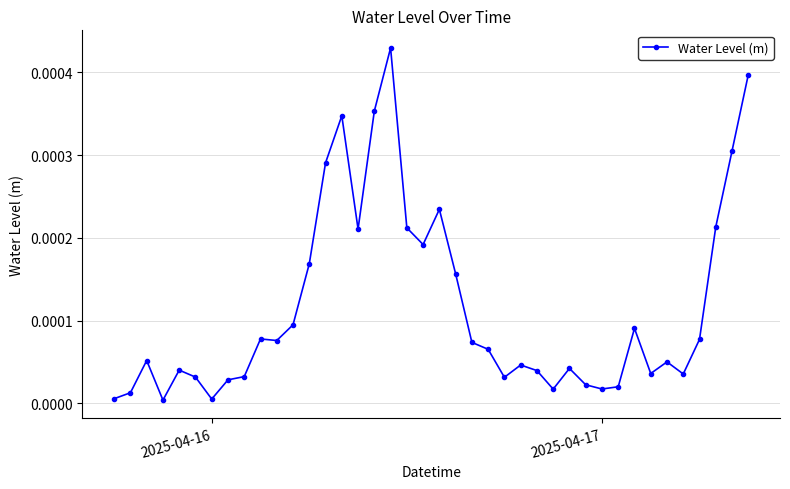

True or false: the data has more than 0 interior local peaks.

True